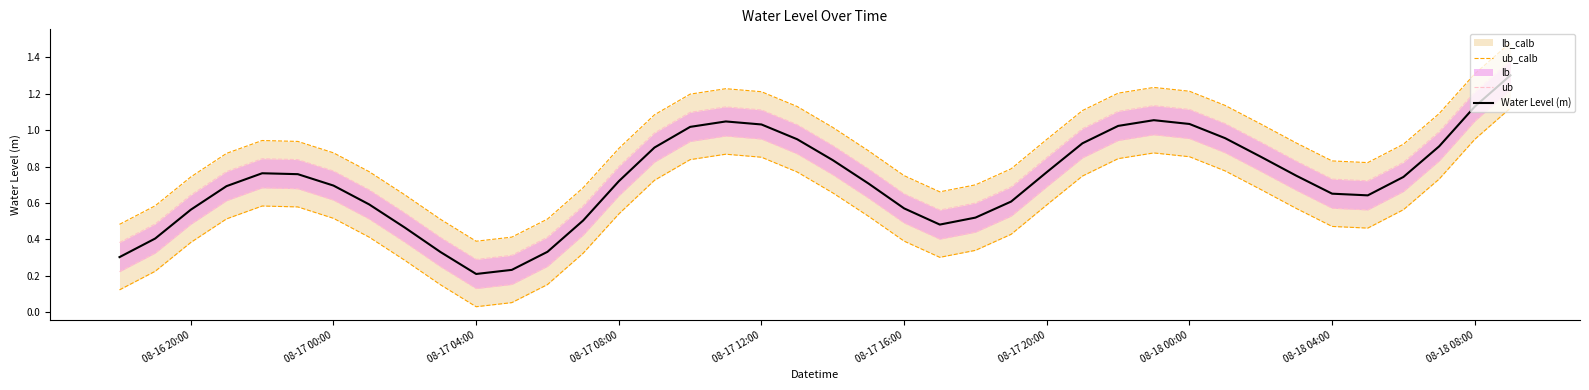

What is the maximum value for Water Level (m)?

1.3